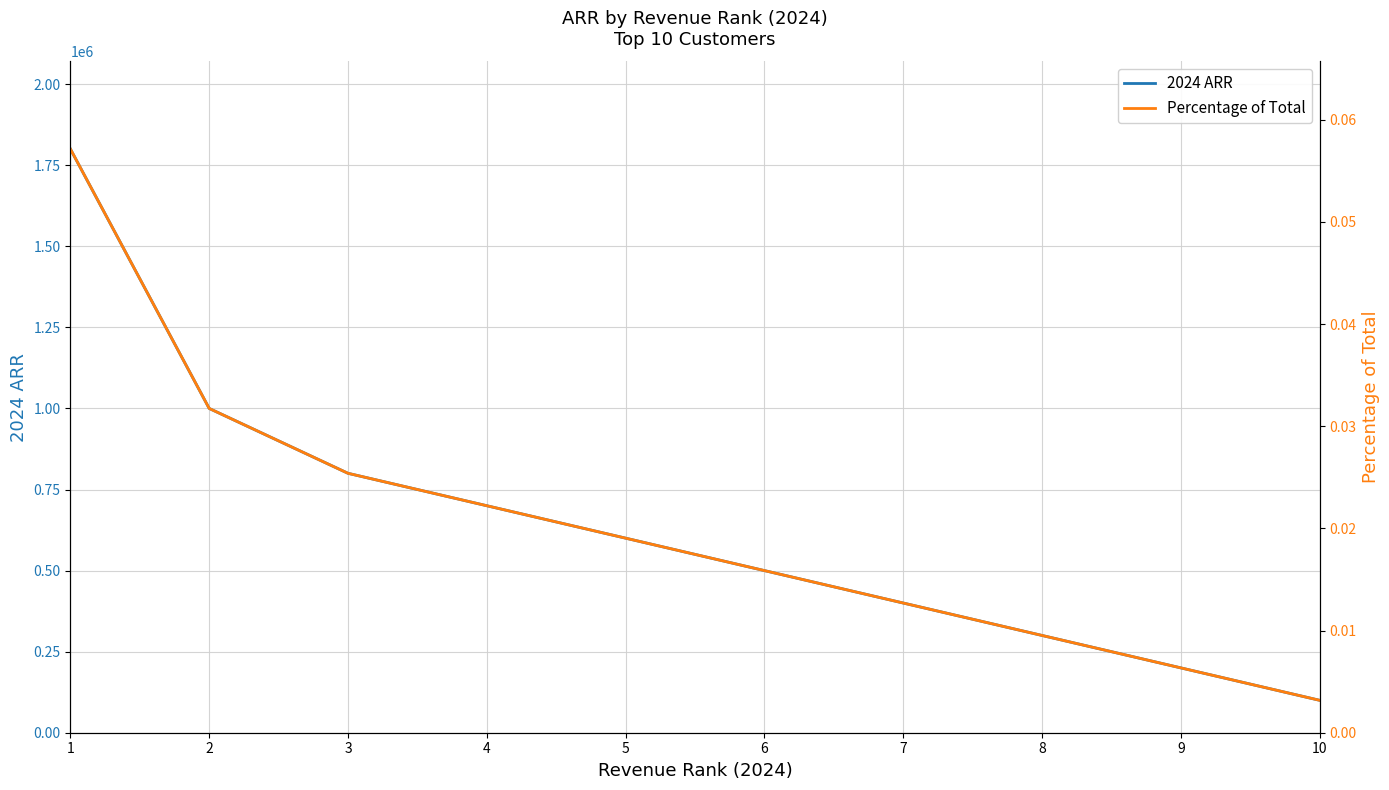

True or false: 2024 ARR and Percentage of Total intersect in this chart.

False